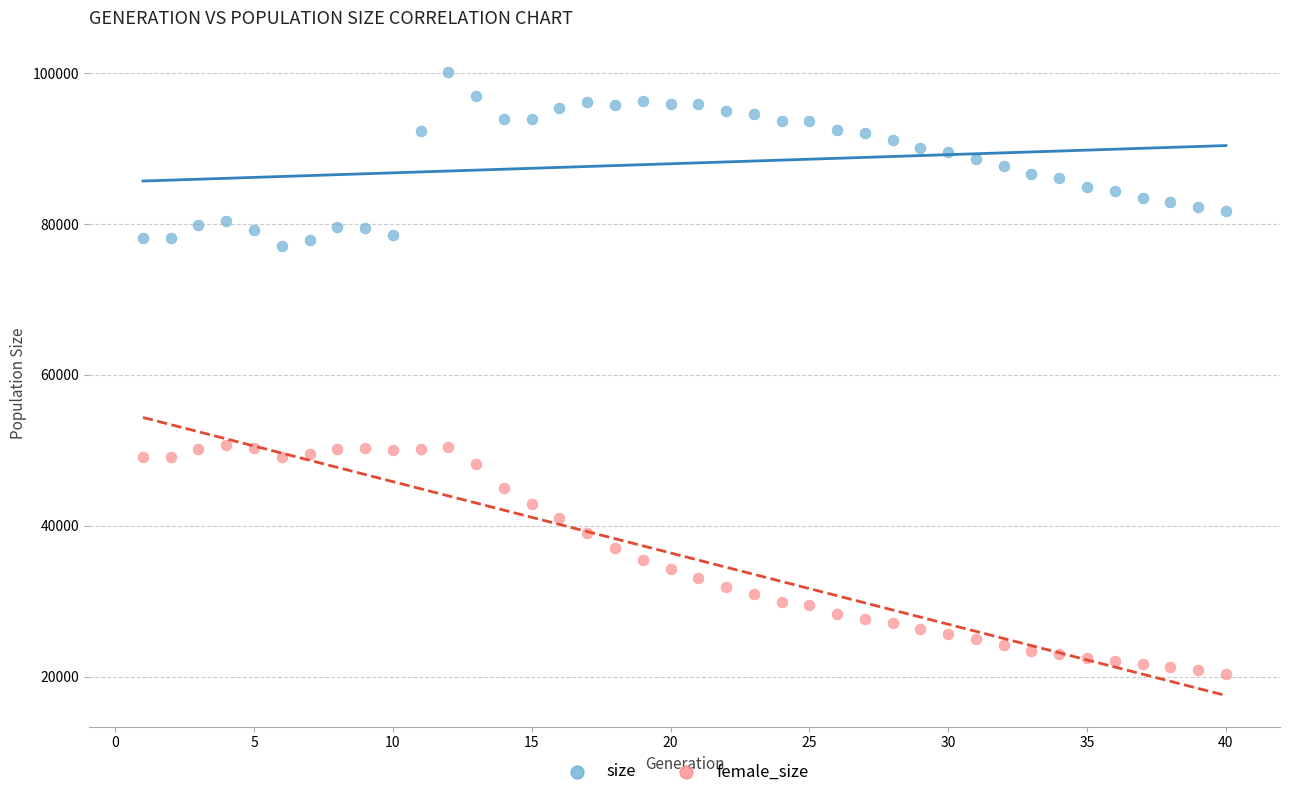

What is the X range (max minus min) for the scatter plot?

39